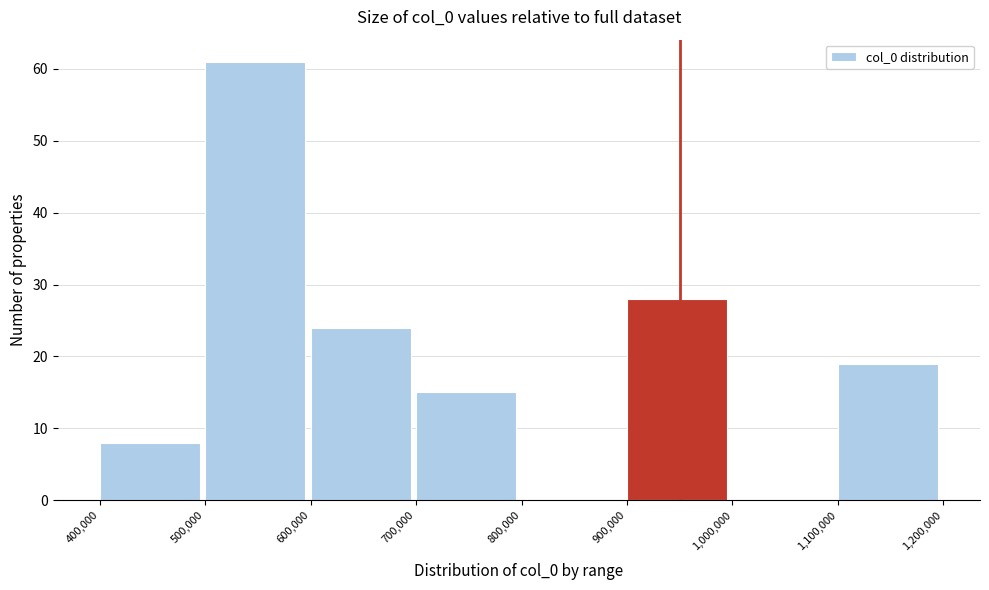

How tall is the bar that spans 1,100,000 to 1,200,000 on the x-axis? The values are not printed on the chart, so give them approximately, as read against the axis.

19